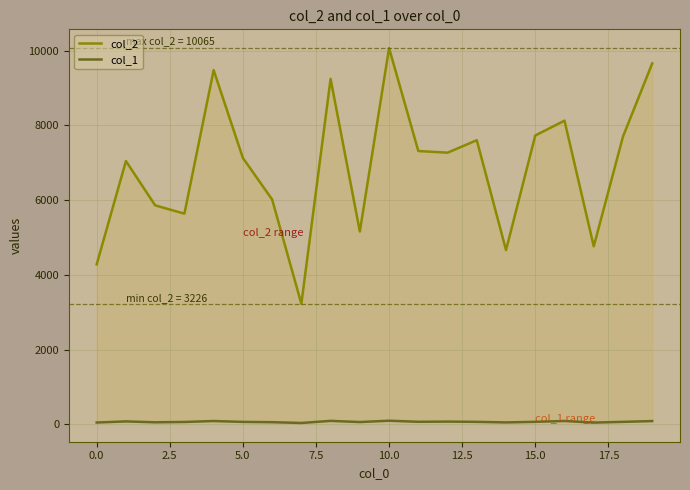

How many values in the col_1 series exceed 67?

9